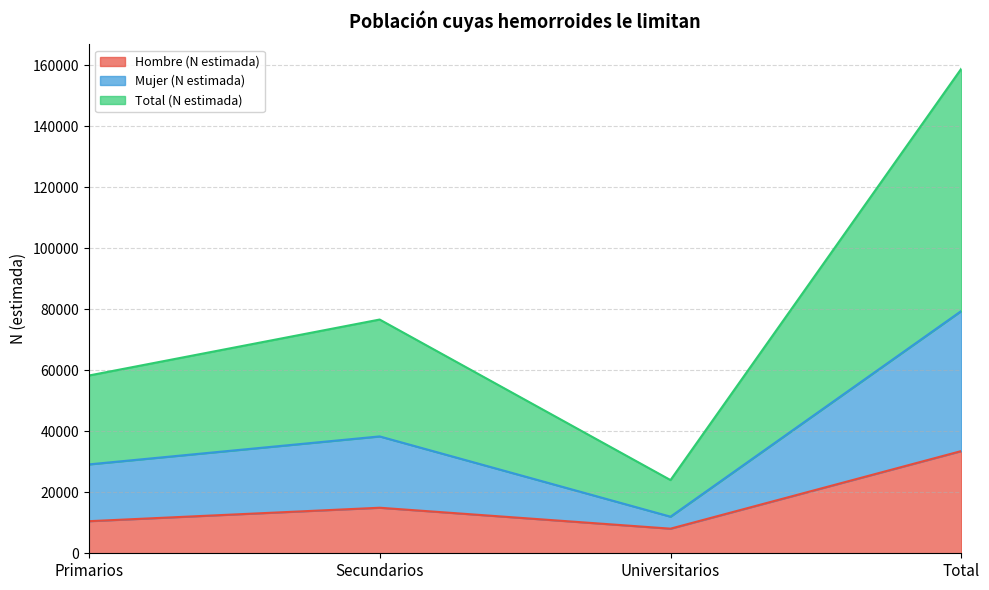

How many data points in Total (N estimada) are less than 76660?

2